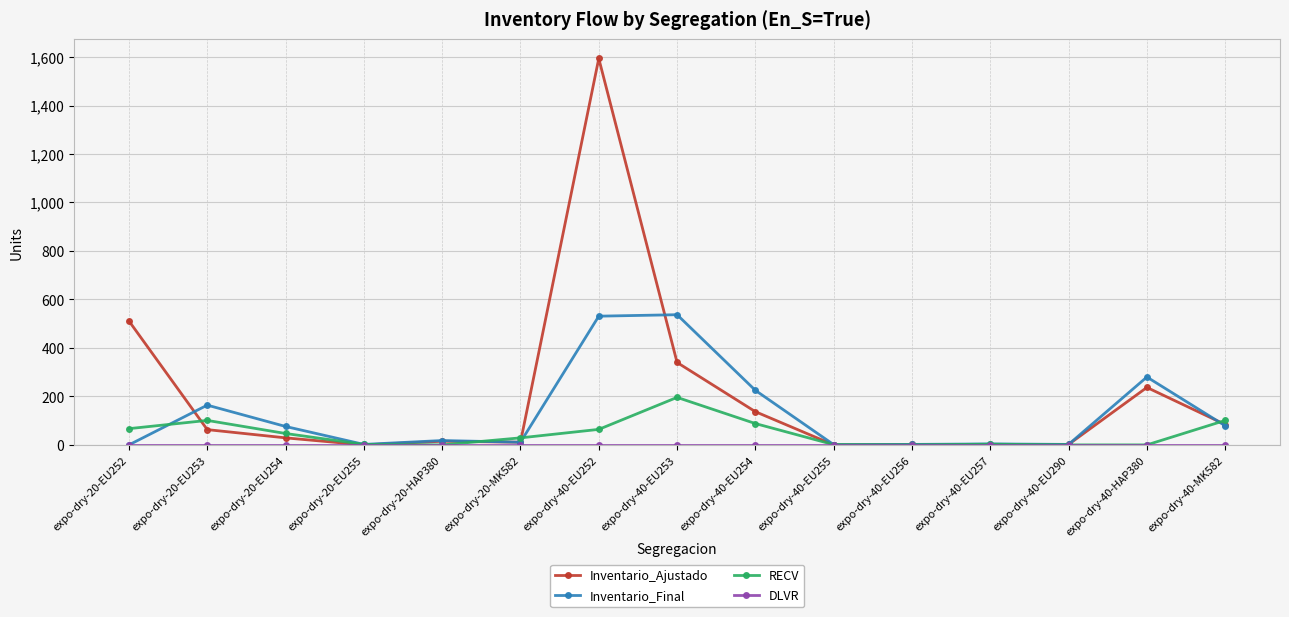

True or false: Inventario_Ajustado has more than 2 interior local peaks.

True